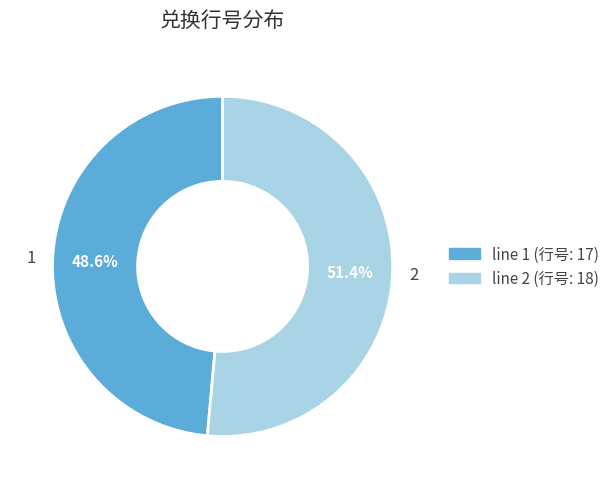

Is 2 the majority of the pie?

Yes